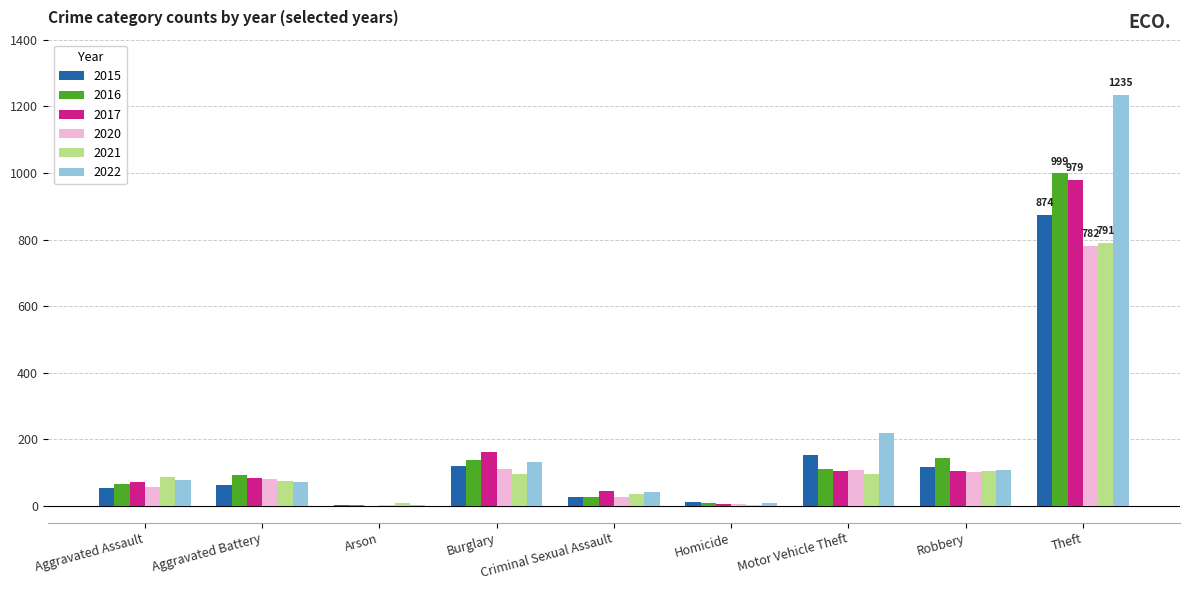

Are the bars horizontal?

No